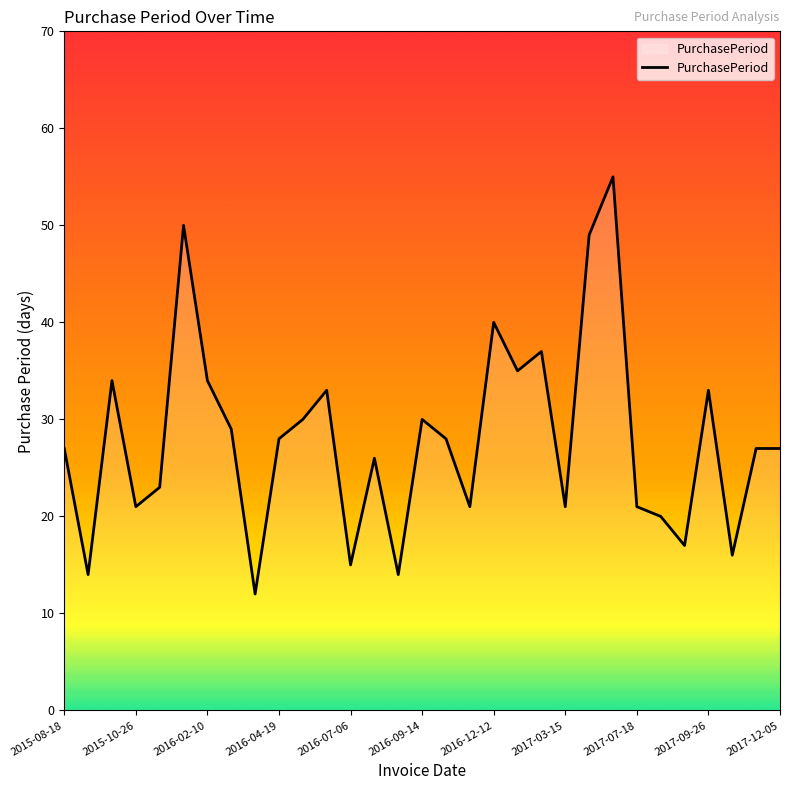

What is the greatest value displayed?

55